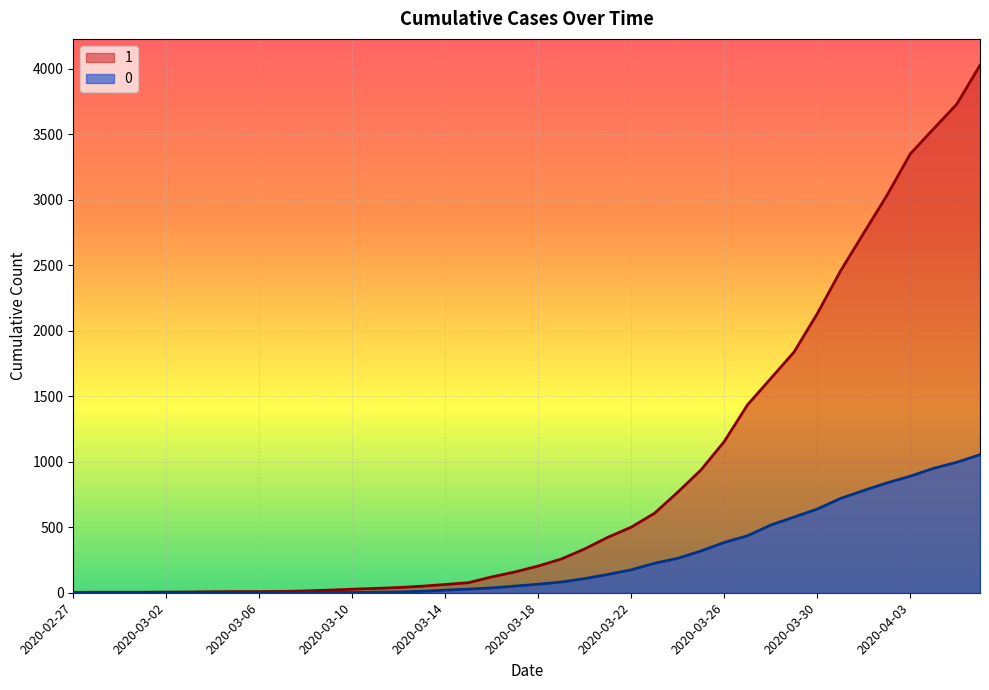

Which category has the highest value in the 1 series?

2020-04-06